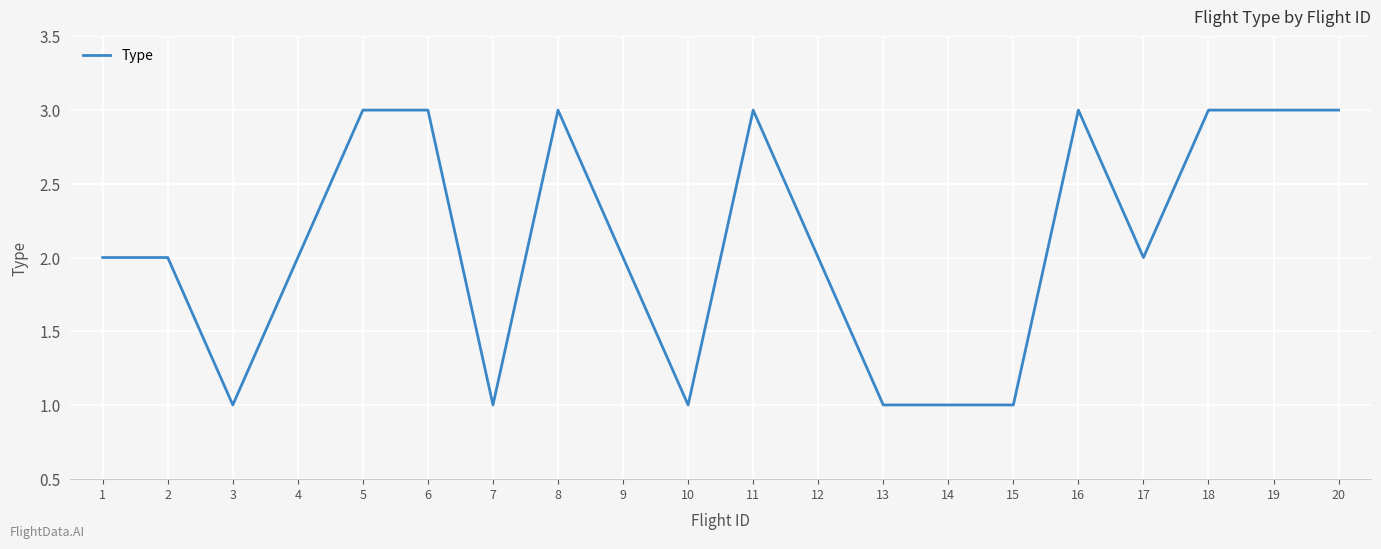

What is the ratio of the value at 12 to the value at 13?

2.0